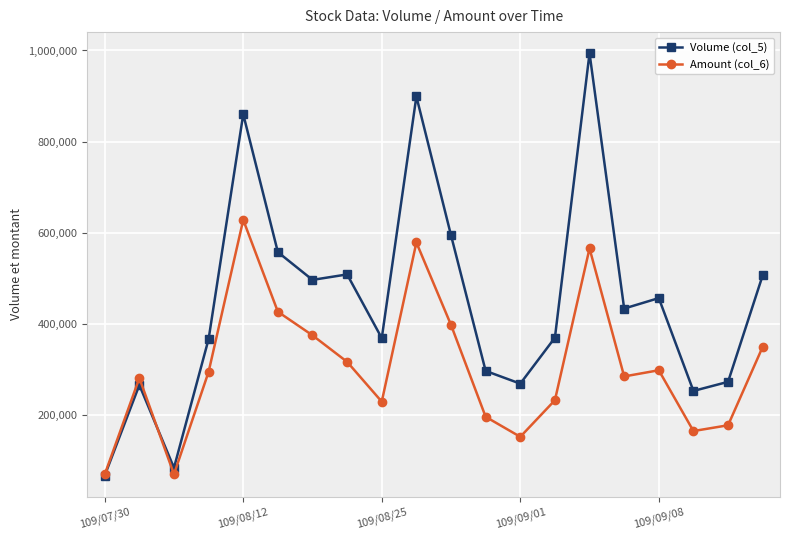

What is the value of the Amount (col_6) point at the 12th from the left?

195170